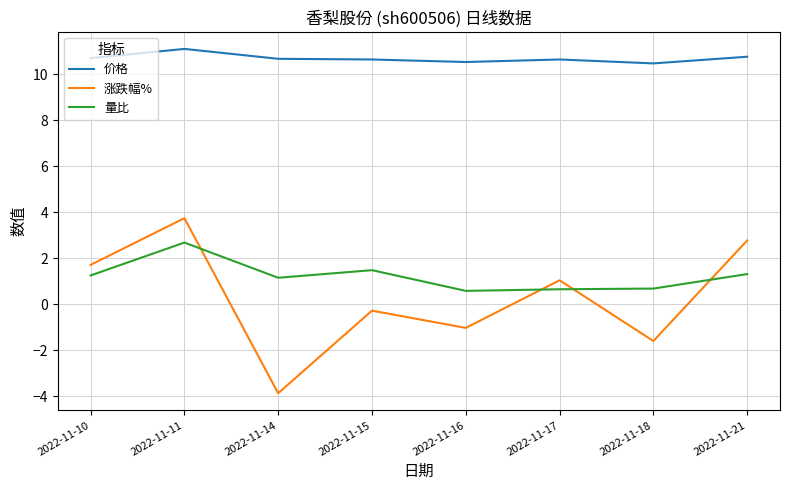

True or false: 涨跌幅% has more than 2 points higher than both neighbors.

True